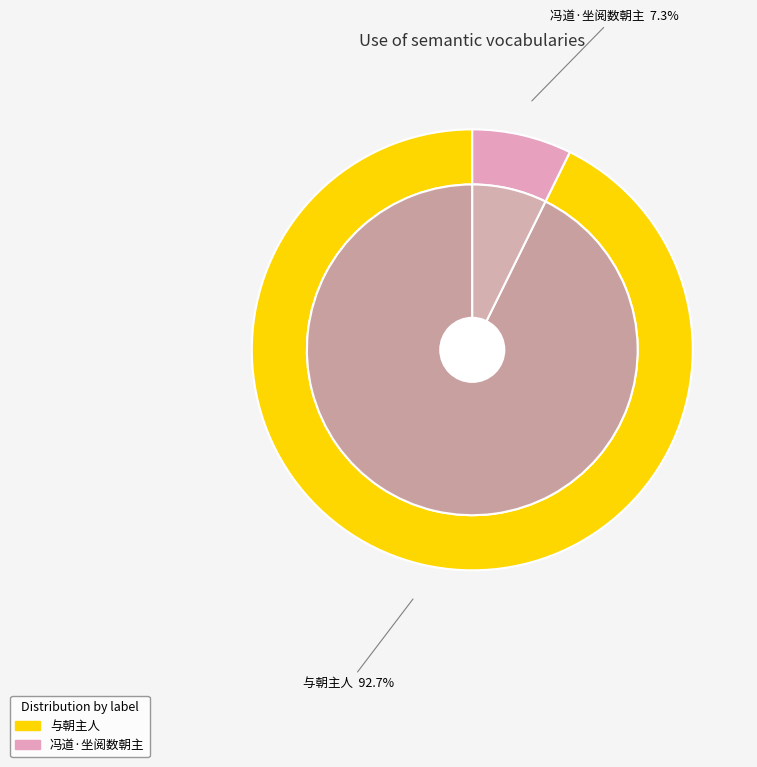

To the nearest percent, what is the average slice percentage?

50%